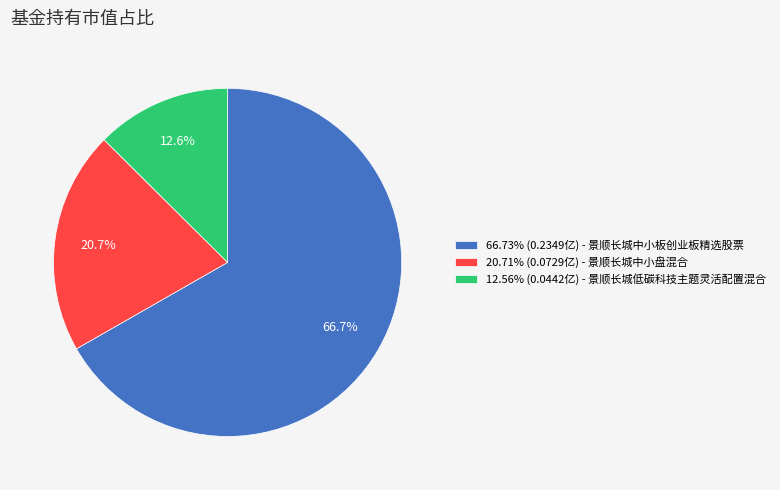

Is there a majority slice in this chart?

Yes